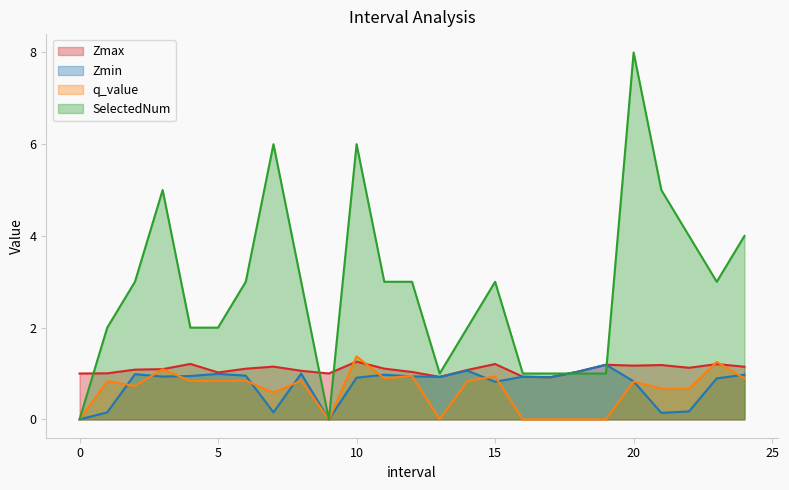

Rank the categories by Zmin value from highest to lowest.

19, 14, 18, 8, 5, 2, 24, 11, 6, 4, 12, 3, 16, 13, 17, 10, 23, 20, 15, 22, 7, 1, 21, 0, 9